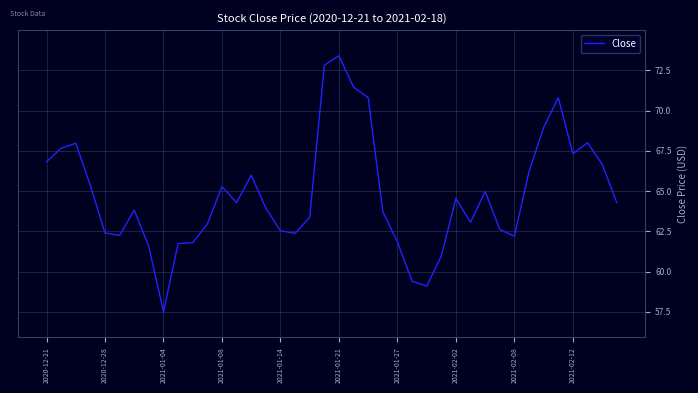

How many distinct data groups are displayed?

1